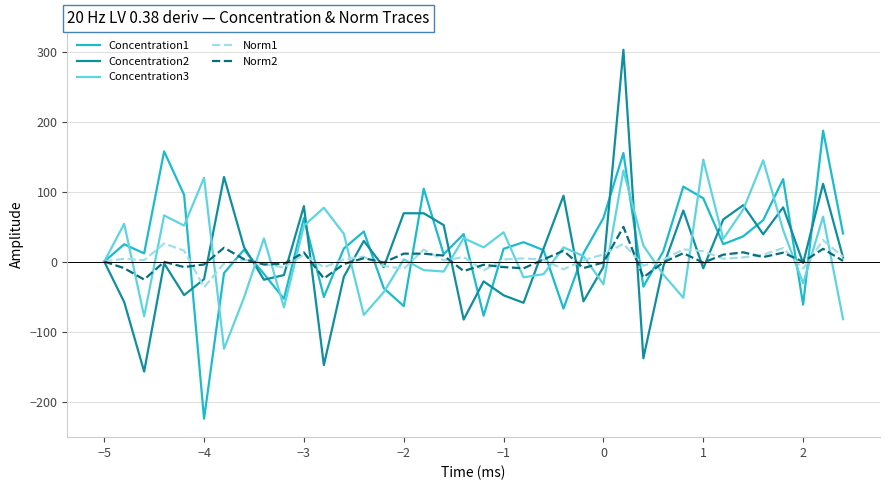

Which series has the widest spread of values?

Concentration2